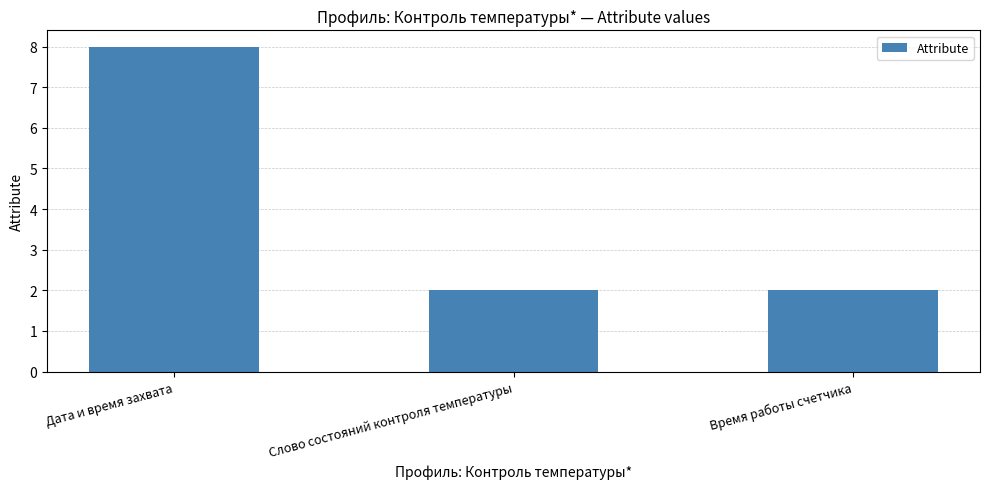

What position from the right is Дата и время захвата?

3